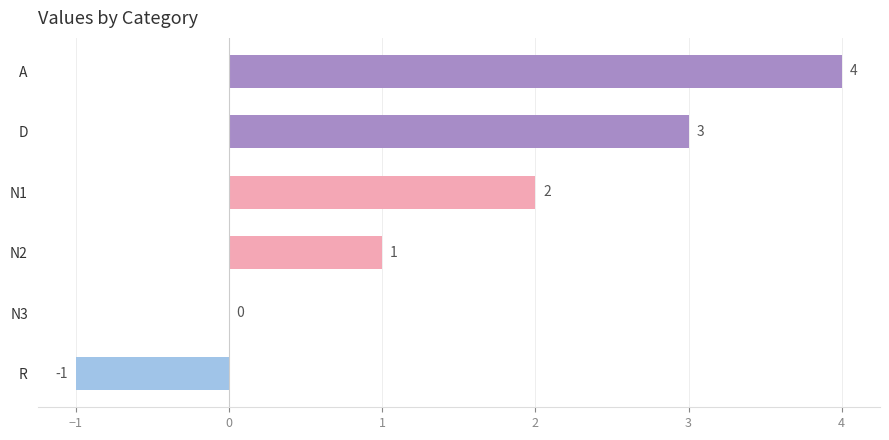

The value at D is 1. True or false?

False